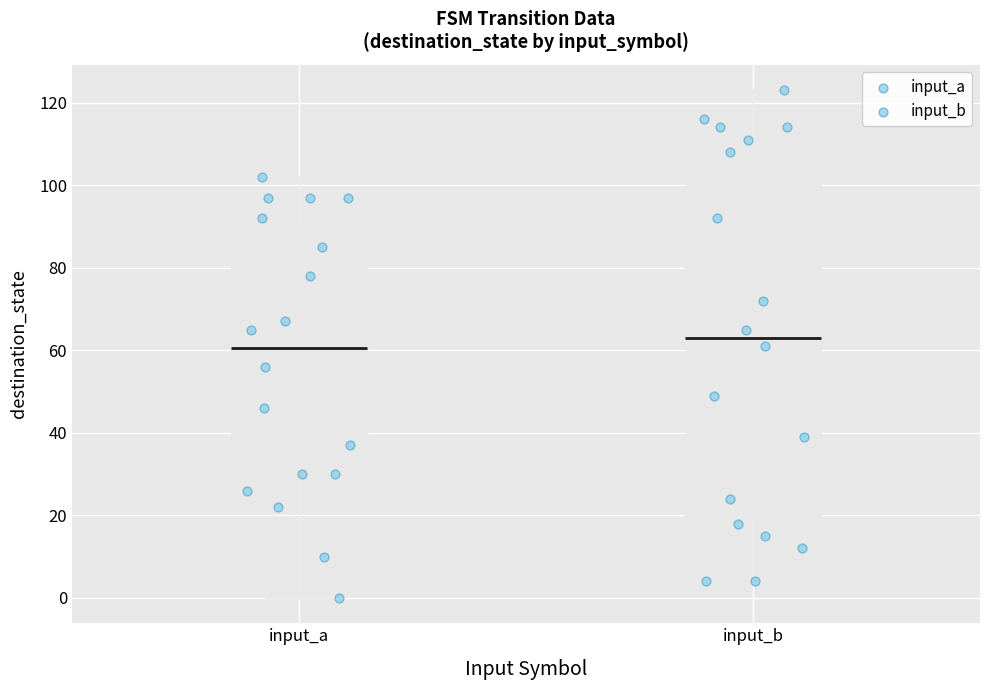

Which box's median line is the highest?

input_b